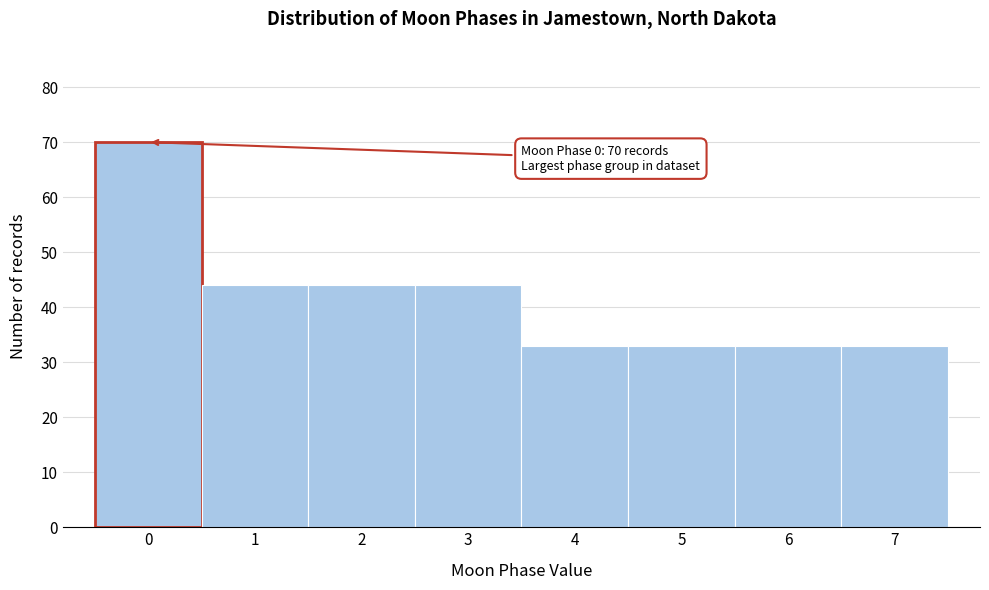

Over which range of the x-axis is the bar tallest?

-0.5 to 0.5